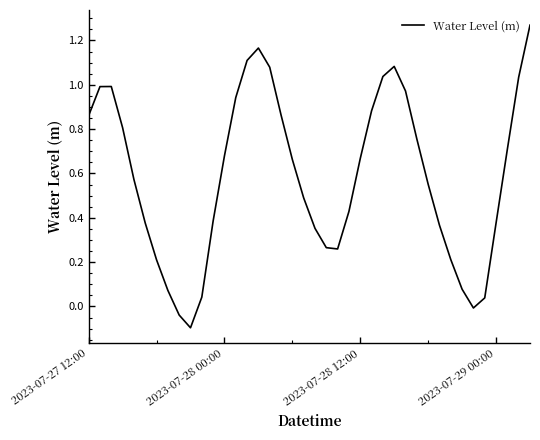

What is the difference between the maximum and minimum values?

1.4